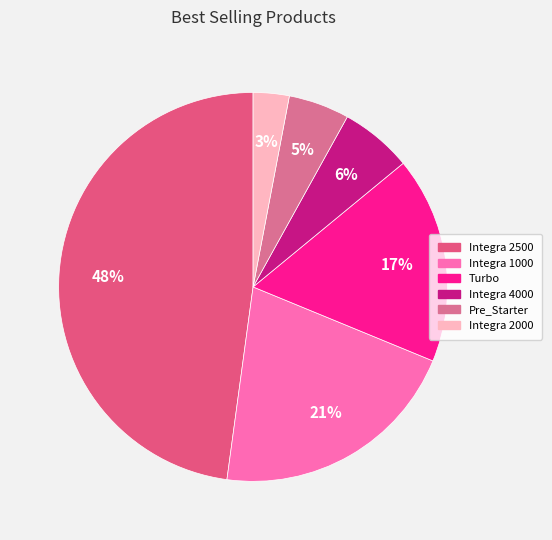

Rank the categories by value from highest to lowest.

Integra 2500, Integra 1000, Turbo, Integra 4000, Pre_Starter, Integra 2000